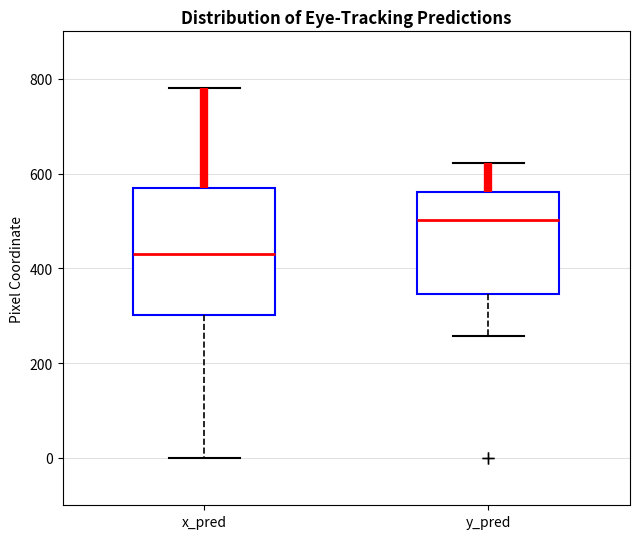

Reading left to right, read every box against the y-axis: the position of its median line, the range the box covers, and the ends of its whiskers. The values are not printed on the chart, so give them approximately, as read against the axis.

x_pred: median 420, box 300 to 580, whiskers 0 to 780
y_pred: median 500, box 340 to 560, whiskers 260 to 620